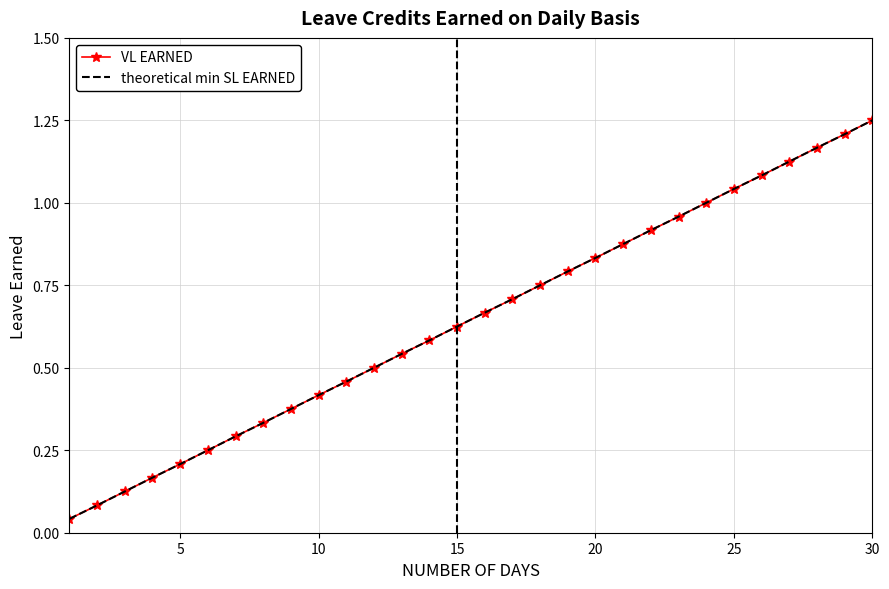

Reading left to right, what are all the values shown in this chart?

VL EARNED: 0.0	0.1	0.1	0.2	0.2	0.2	0.3	0.3	0.4	0.4	0.5	0.5	0.5	0.6	0.6	0.7	0.7	0.8	0.8	0.8	0.9	0.9	1.0	1.0	1.0	1.1	1.1	1.2	1.2	1.2
theoretical min SL EARNED: 0.0	0.1	0.1	0.2	0.2	0.2	0.3	0.3	0.4	0.4	0.5	0.5	0.5	0.6	0.6	0.7	0.7	0.8	0.8	0.8	0.9	0.9	1.0	1.0	1.0	1.1	1.1	1.2	1.2	1.2